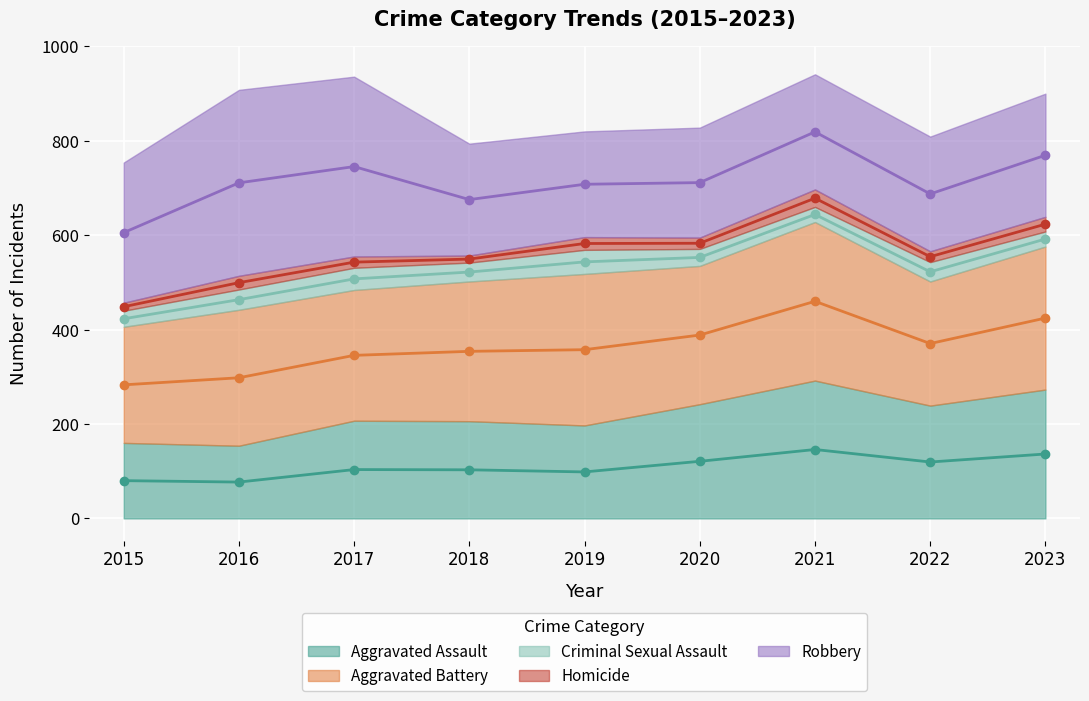

In Aggravated Battery, how many points are higher than both neighbors (excluding endpoints)?

3